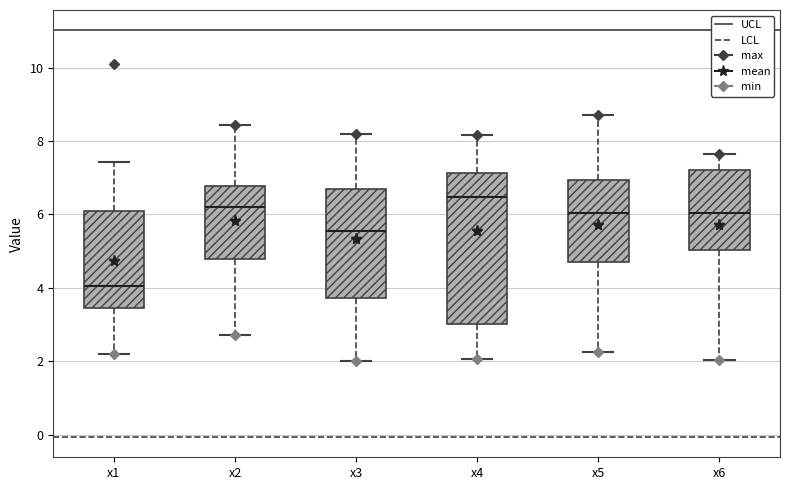

Reading left to right, read every box against the y-axis: the position of its median line, the range the box covers, and the ends of its whiskers. The values are not printed on the chart, so give them approximately, as read against the axis.

x1: median 4.0, box 3.4 to 6.0, whiskers 2.2 to 7.4
x2: median 6.2, box 4.8 to 6.8, whiskers 2.8 to 8.4
x3: median 5.6, box 3.8 to 6.6, whiskers 2.0 to 8.2
x4: median 6.4, box 3.0 to 7.2, whiskers 2.0 to 8.2
x5: median 6.0, box 4.6 to 7.0, whiskers 2.2 to 8.8
x6: median 6.0, box 5.0 to 7.2, whiskers 2.0 to 7.6